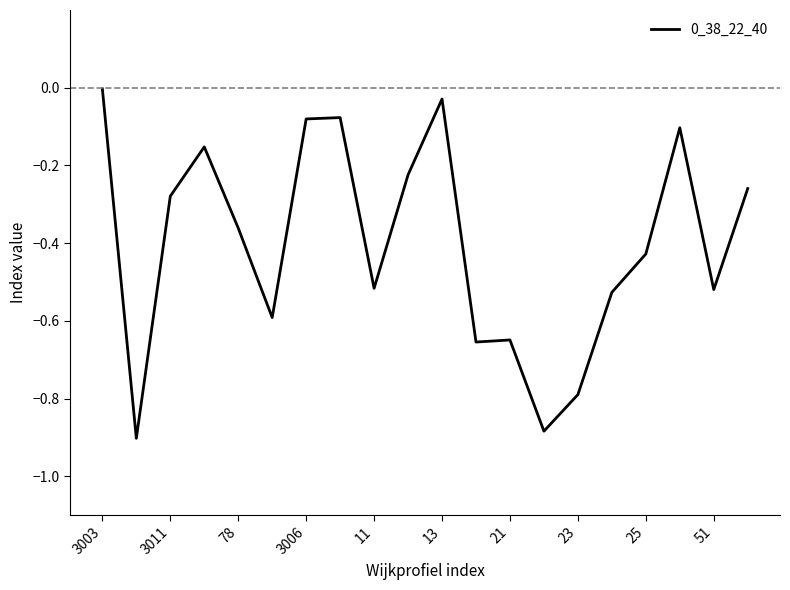

What is the minimum value shown in the chart?

-0.9